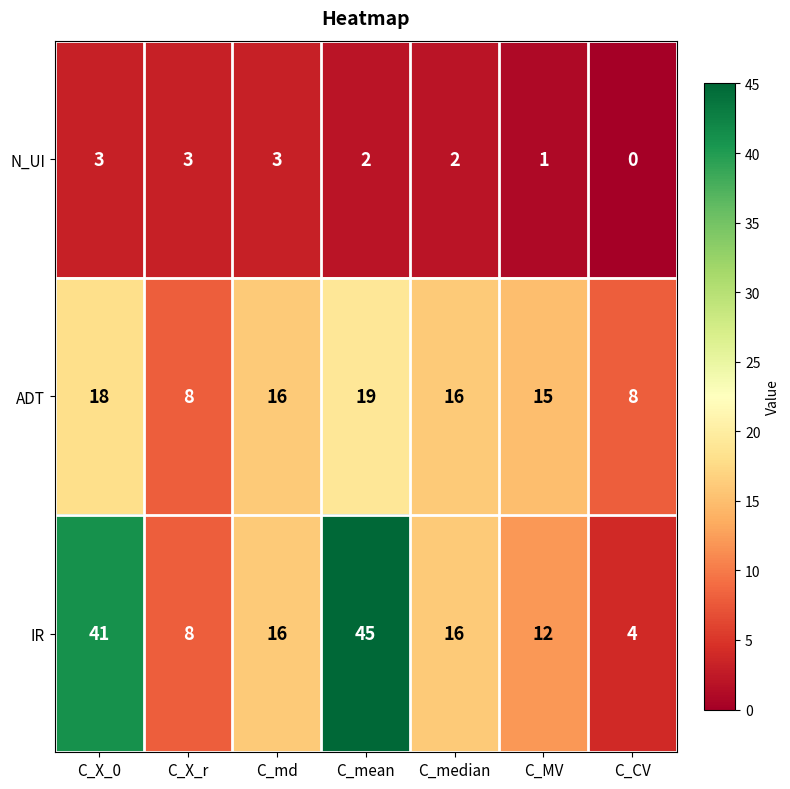

What is the sum of the ADT values at C_MV and C_X_0?

33